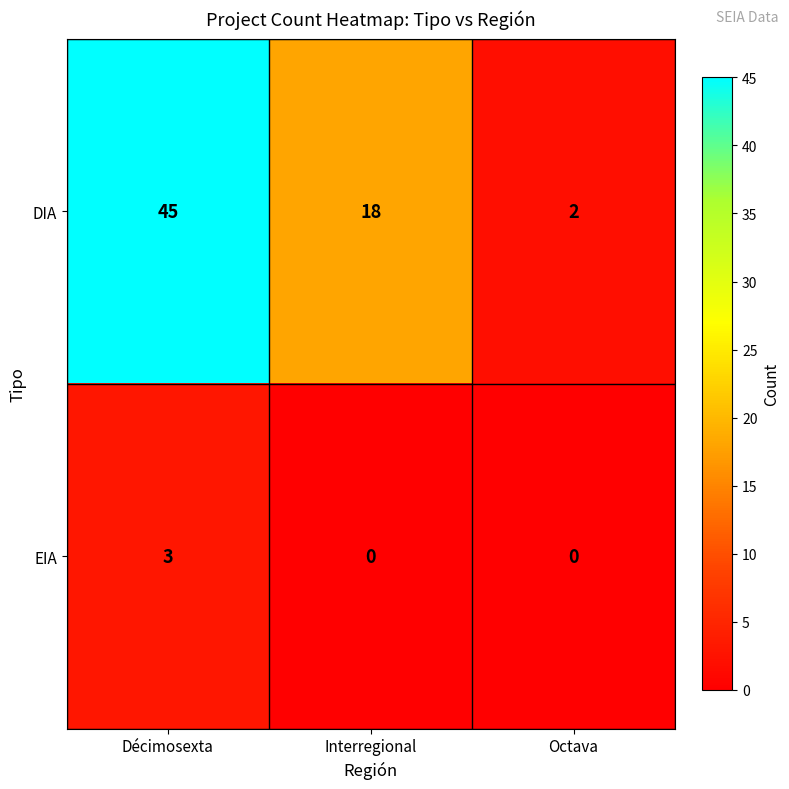

What is the difference between the highest and lowest values at Octava?

2